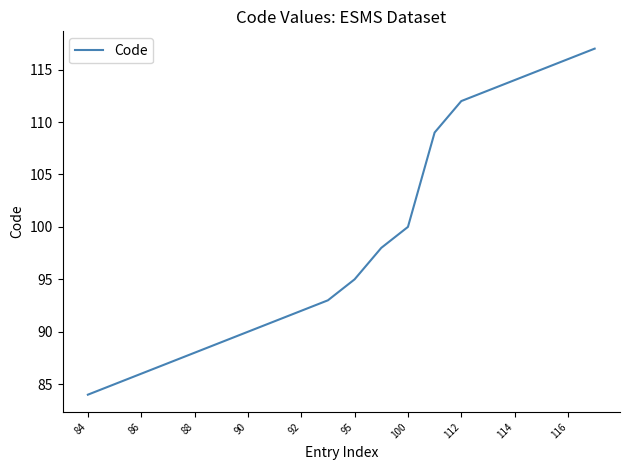

What is the maximum value shown in the chart?

117